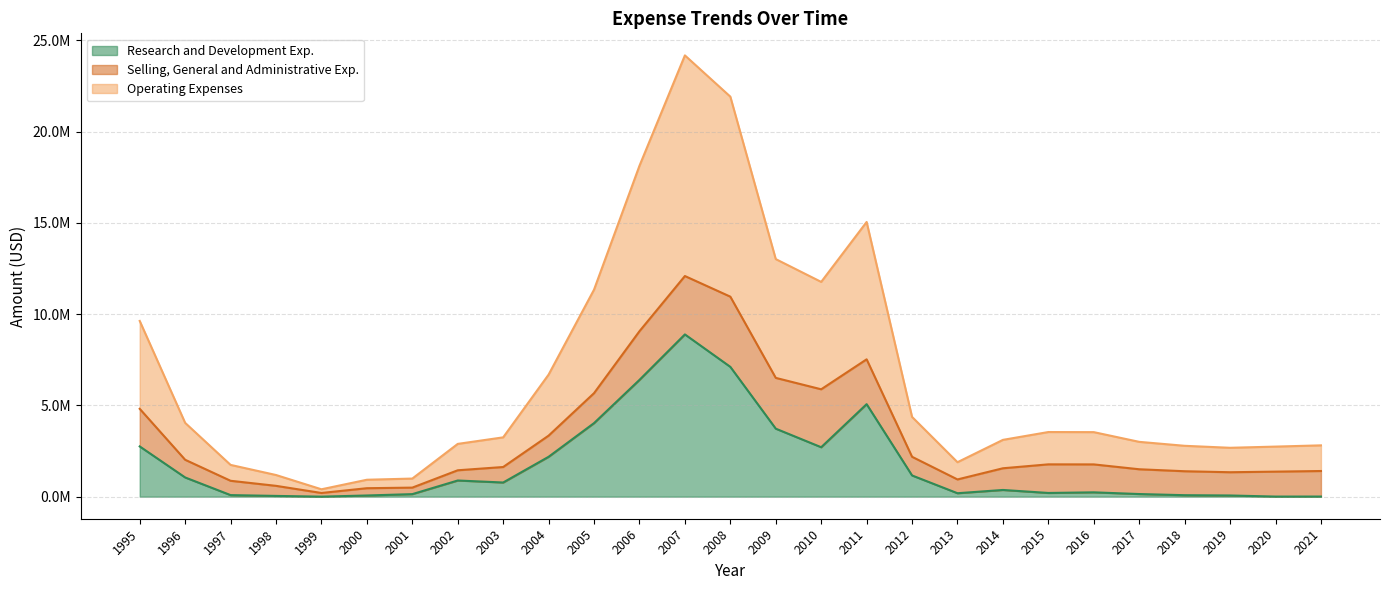

What is the difference between the maximum and minimum values in the Operating Expenses series?

11882774